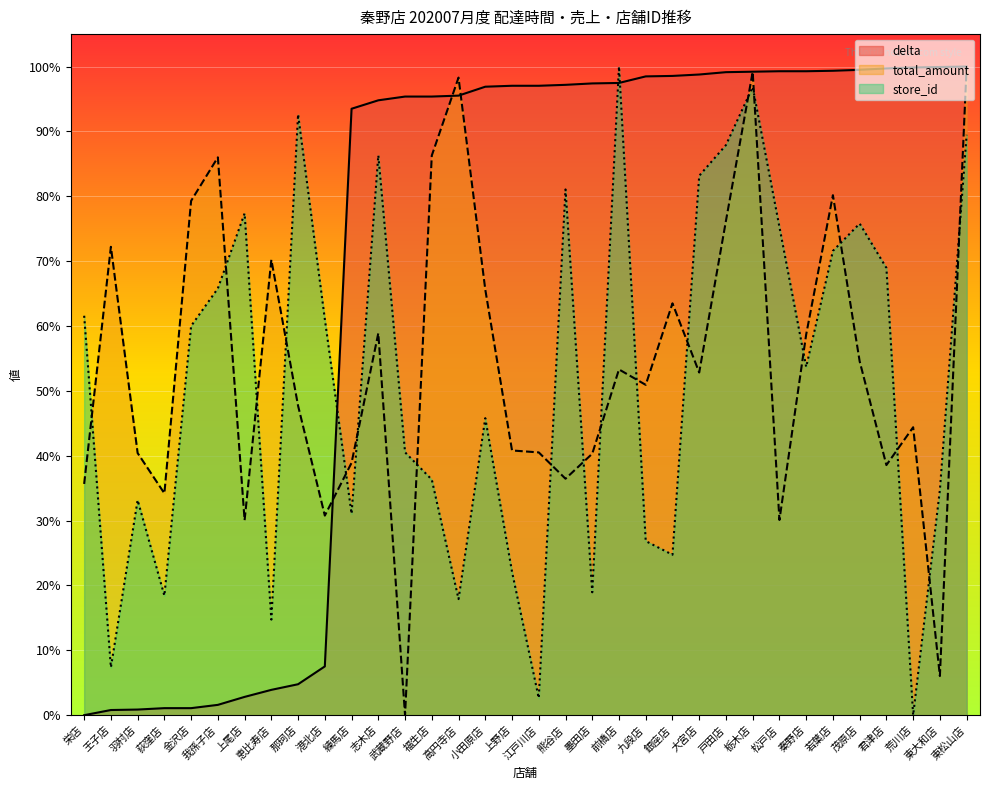

How many distinct data groups are displayed?

3